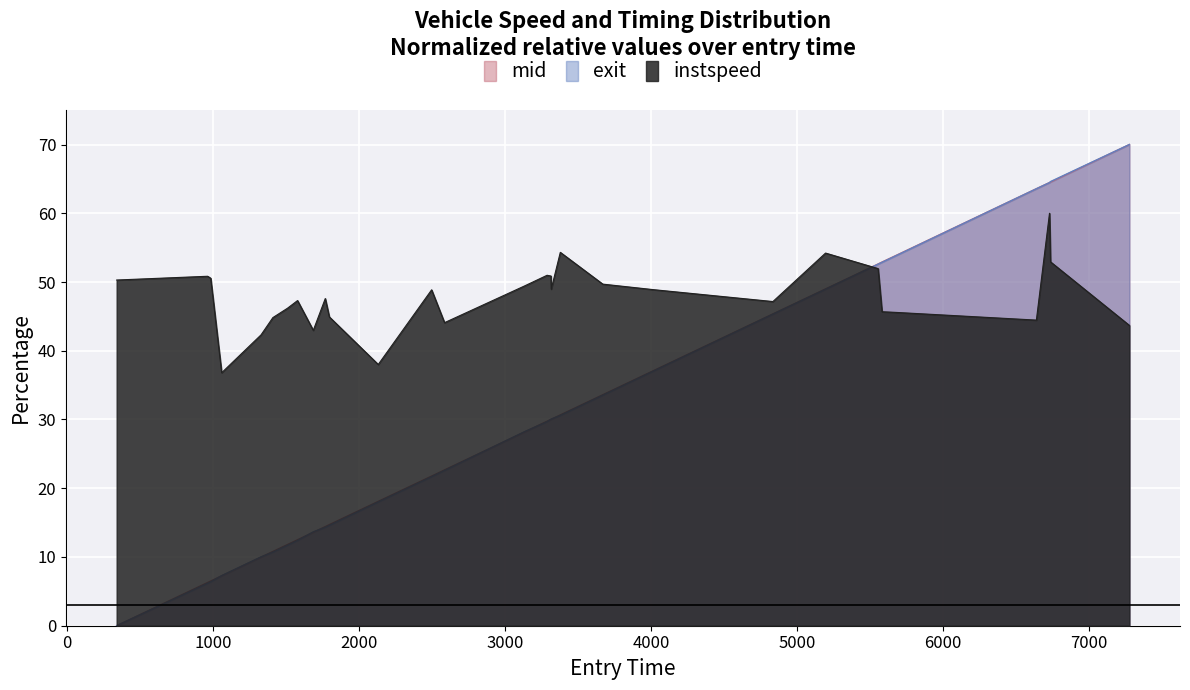

What is the maximum value shown in the chart?

70.0